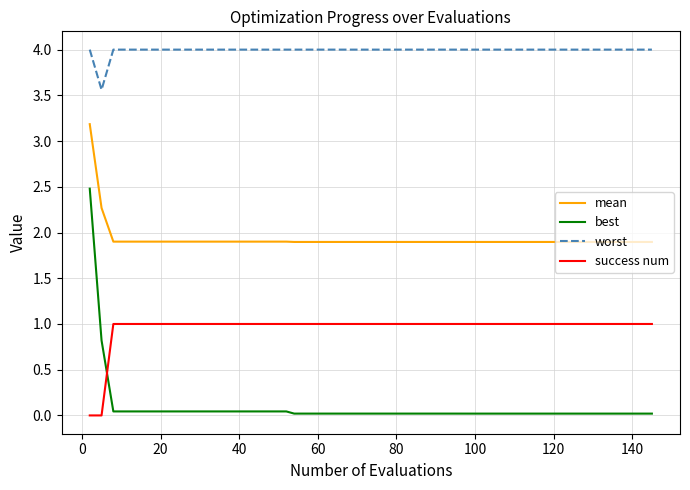

Which series has the largest total across all categories?

worst